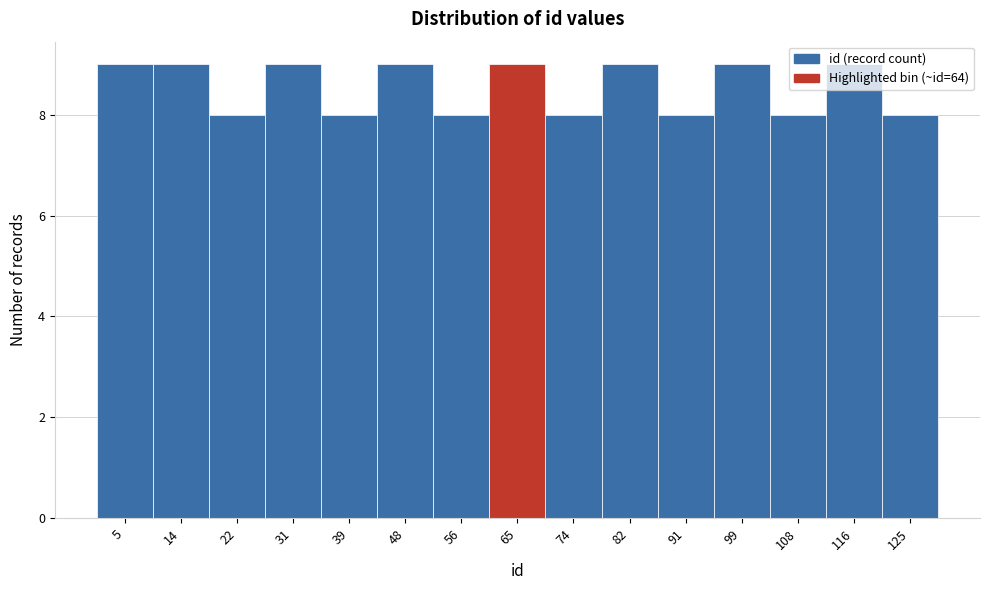

Reading left to right, list every bar in this chart as the range it spans on the x-axis followed by its height. Neither the bar edges nor the heights are printed on the chart, so give them approximately, as read against the axes.

1 to 10: 9
10 to 18: 9
18 to 27: 8
27 to 35: 9
35 to 44: 8
44 to 52: 9
52 to 61: 8
61 to 69: 9
69 to 78: 8
78 to 86: 9
86 to 95: 8
95 to 103: 9
103 to 112: 8
112 to 120: 9
120 to 129: 8